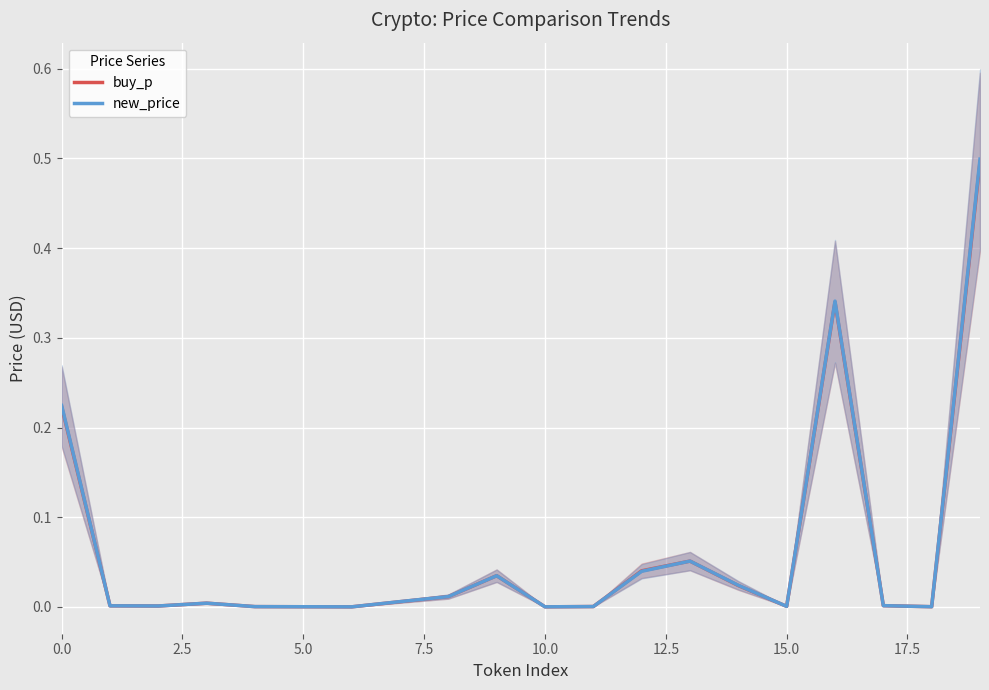

Reading left to right, transcribe all the data shown in this chart.

buy_p: 0.2	0.0	0.0	0.0	0.0	0.0	0.0	0.0	0.0	0.0	0.0	0.0	0.0	0.1	0.0	0.0	0.3	0.0	0.0	0.5
new_price: 0.2	0.0	0.0	0.0	0.0	0.0	0.0	0.0	0.0	0.0	0.0	0.0	0.0	0.1	0.0	0.0	0.3	0.0	0.0	0.5